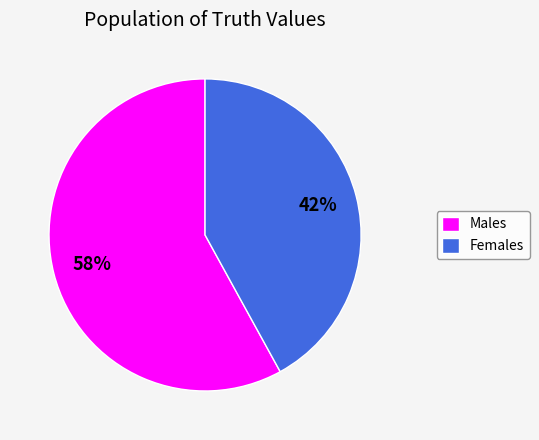

Count the number of slices in the pie.

2